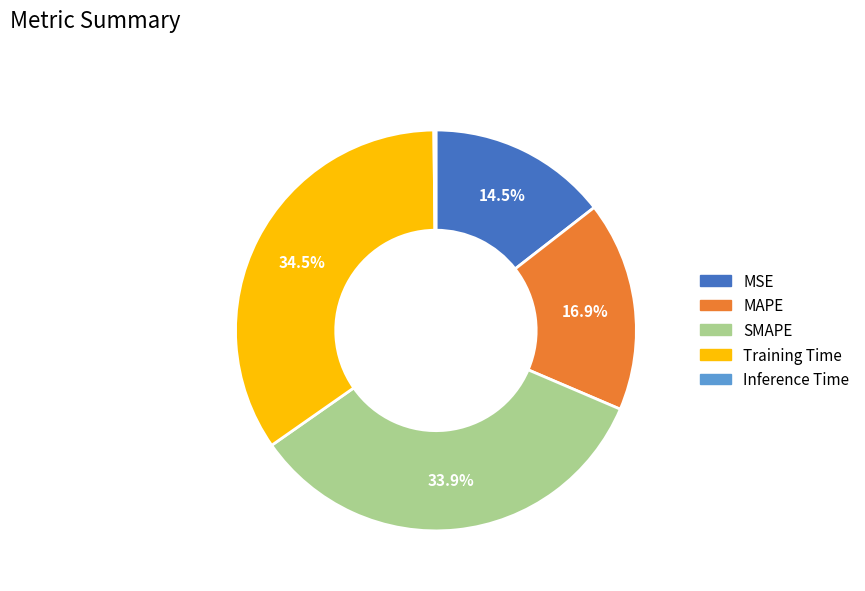

What percentage do MSE and MAPE together represent?

31.4%